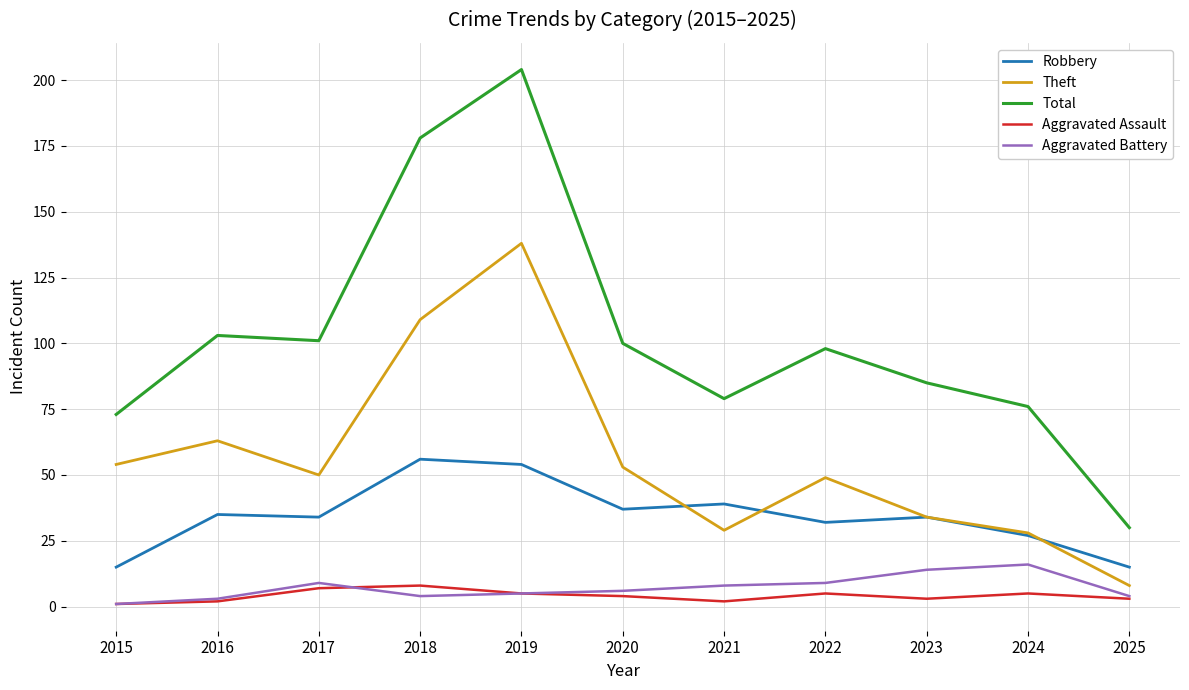

At which category does Total reach its first local peak?

2016